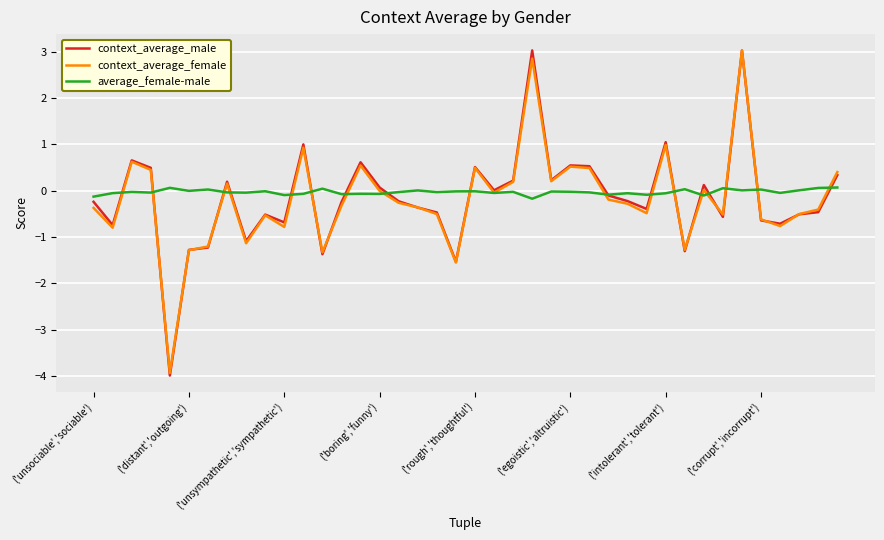

What is the maximum value shown in the chart?

3.0